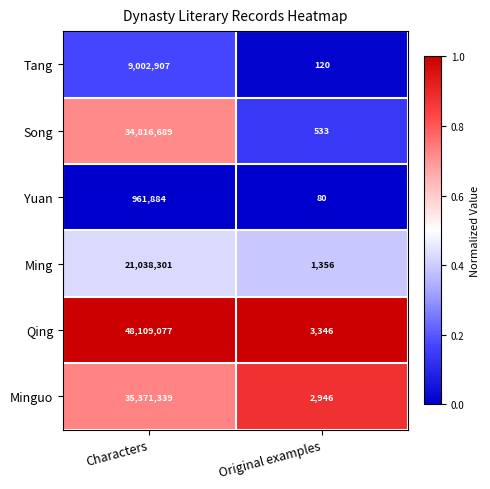

At Characters, list the series in order from smallest to largest.

Yuan, Tang, Ming, Song, Minguo, Qing